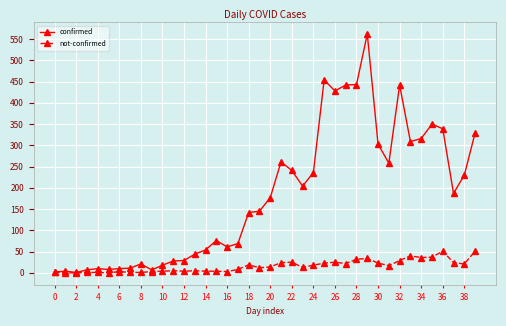

What is the difference between the second highest and minimum values in the not-confirmed series?

51